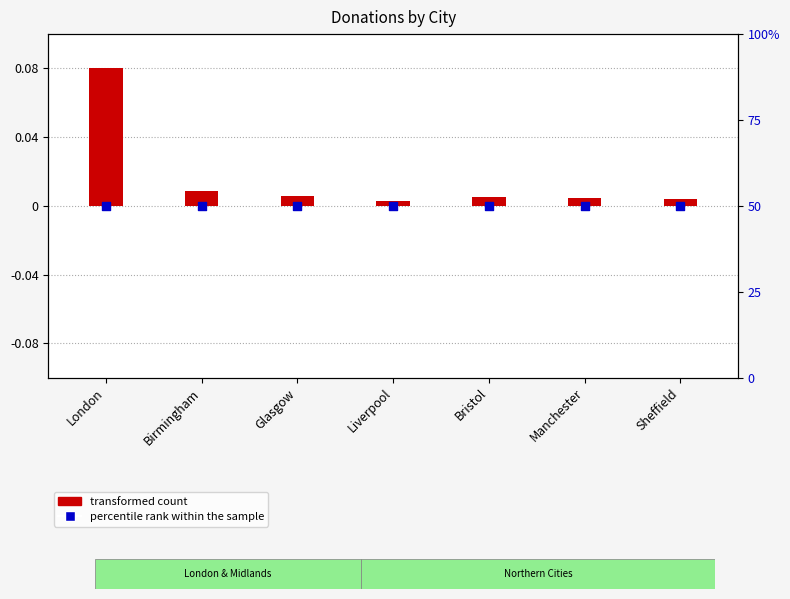

What are all the series names shown in the legend?

transformed count, percentile rank within the sample